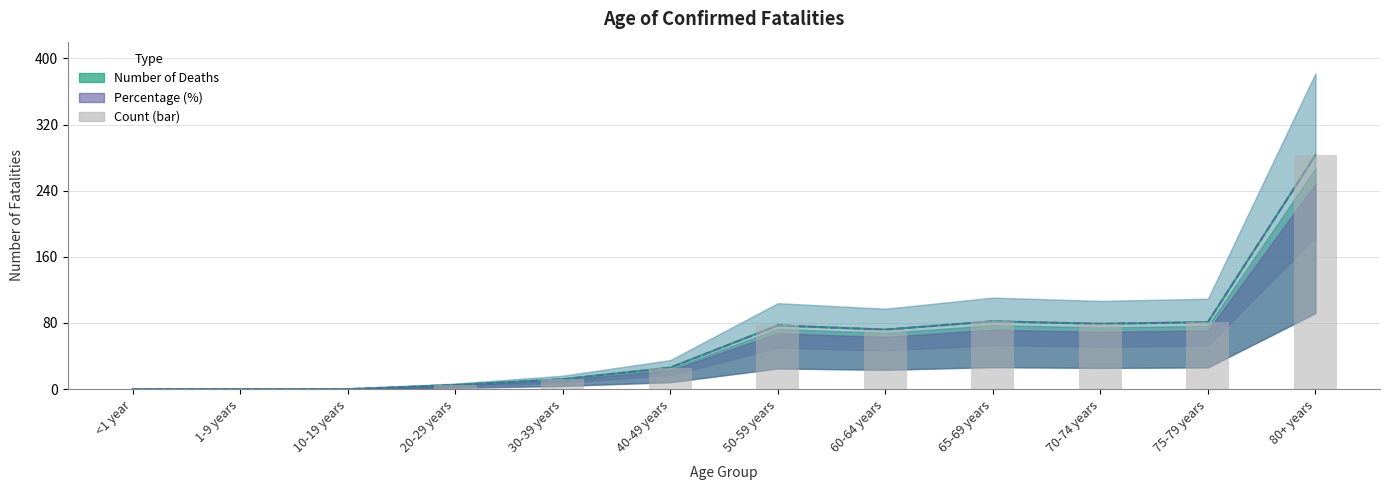

How many data points does each series have?

12